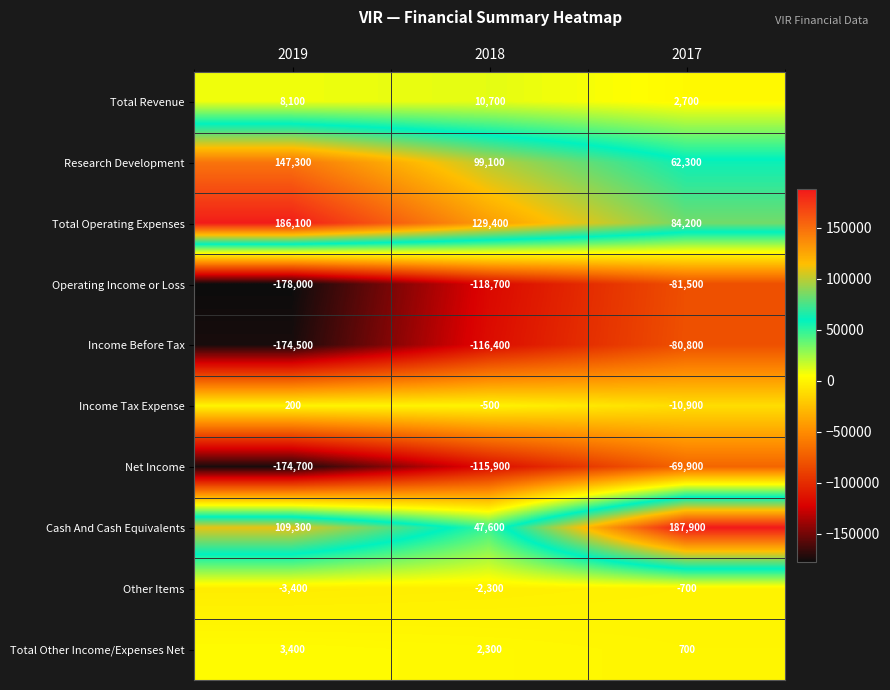

Which series has the largest total across all categories?

Total Operating Expenses